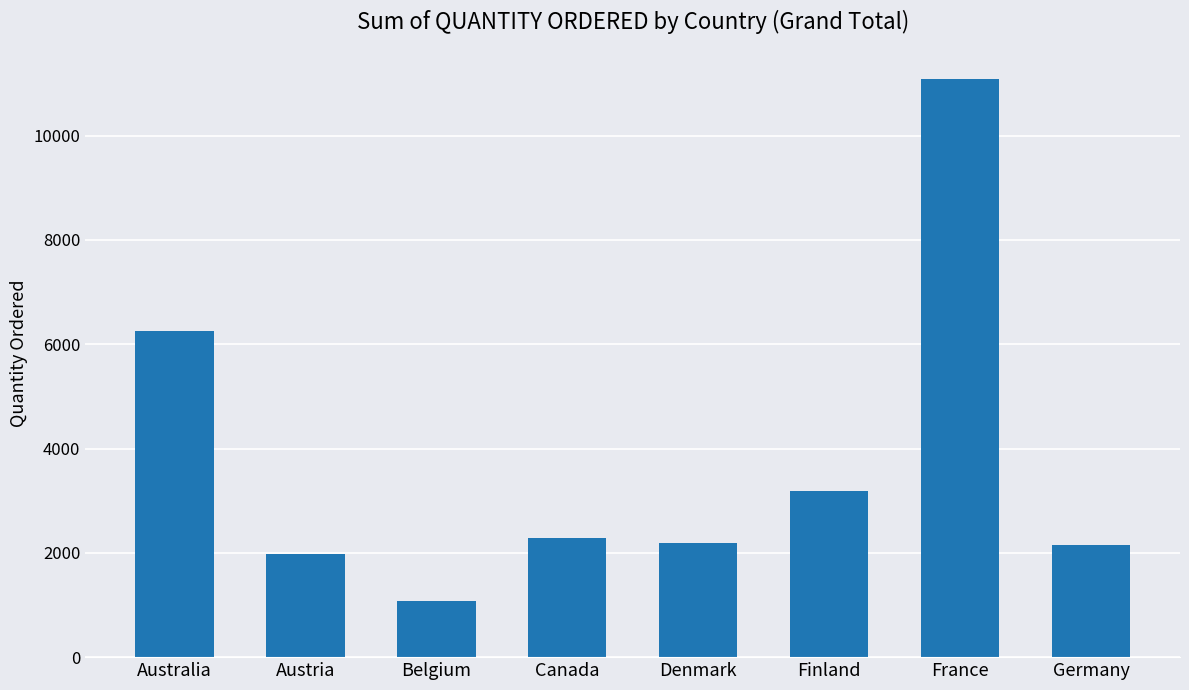

What is the label of the 4th bar from the right?

Denmark